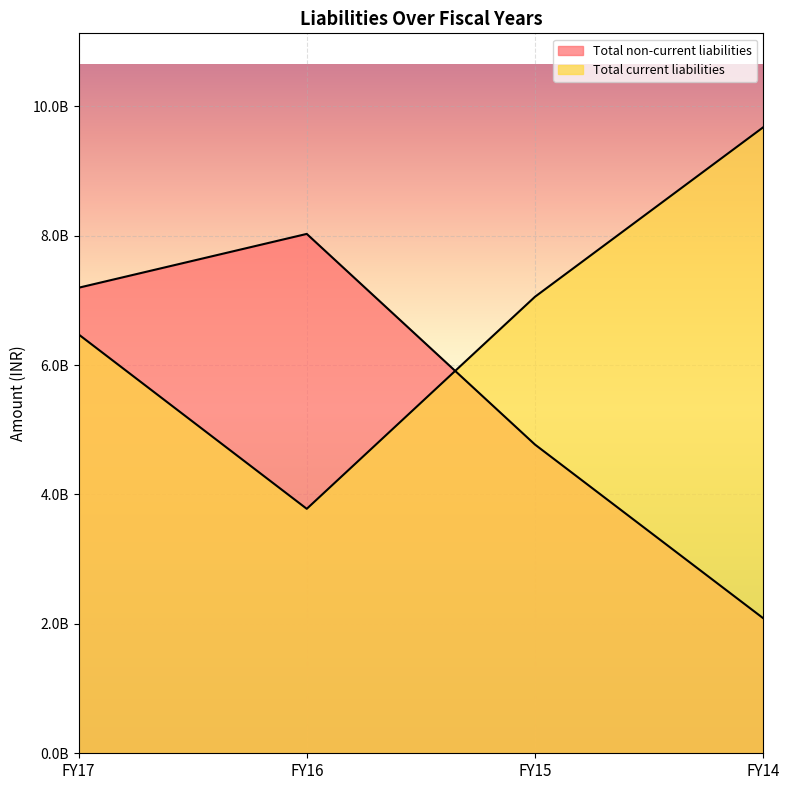

What is the approximate value of Total non-current liabilities at FY17, to the nearest 100?

7194457300